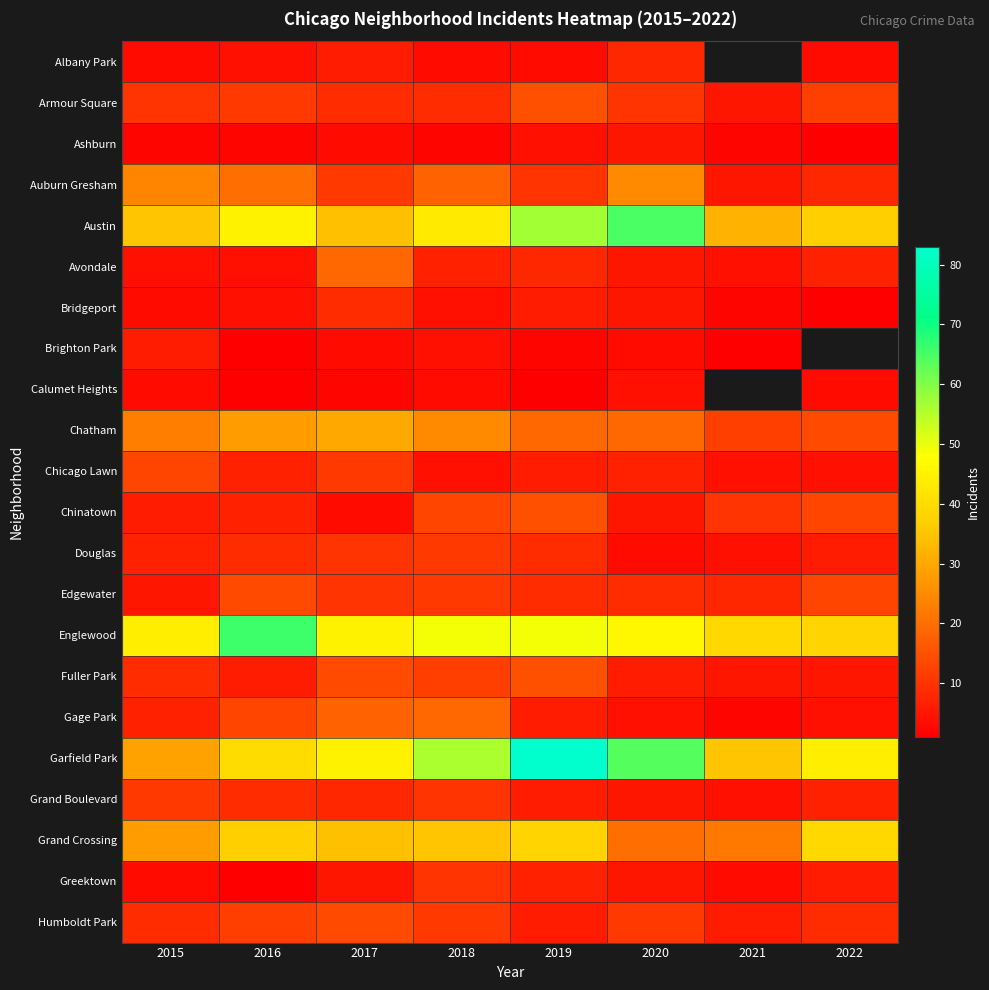

True or false: Ashburn has a value of 1.2 at 2015.

False